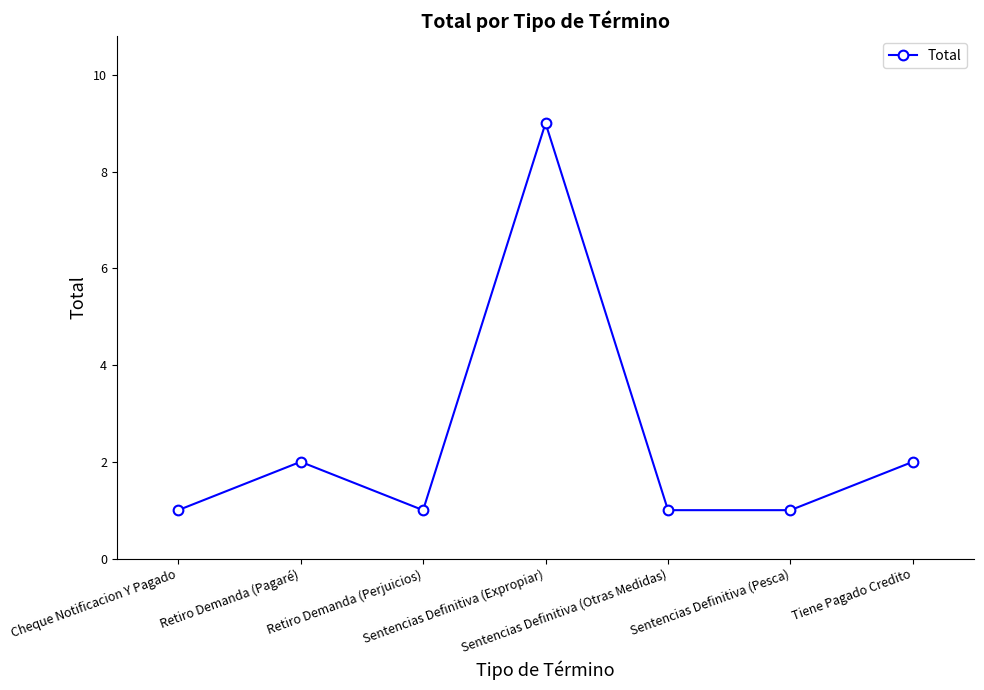

Reading left to right, transcribe all the data shown in this chart.

1	2	1	9	1	1	2